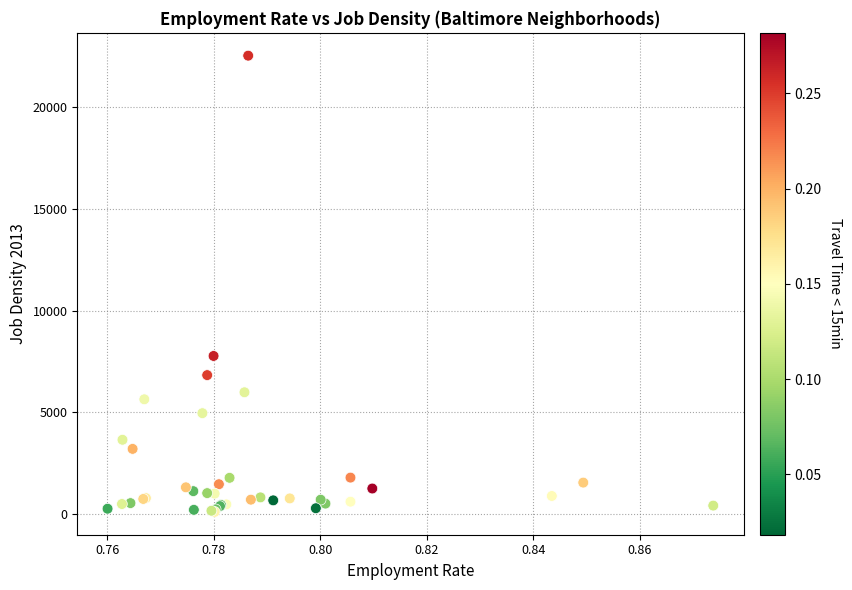

What Y value in the scatter plot is closest to 11314?

7766.0